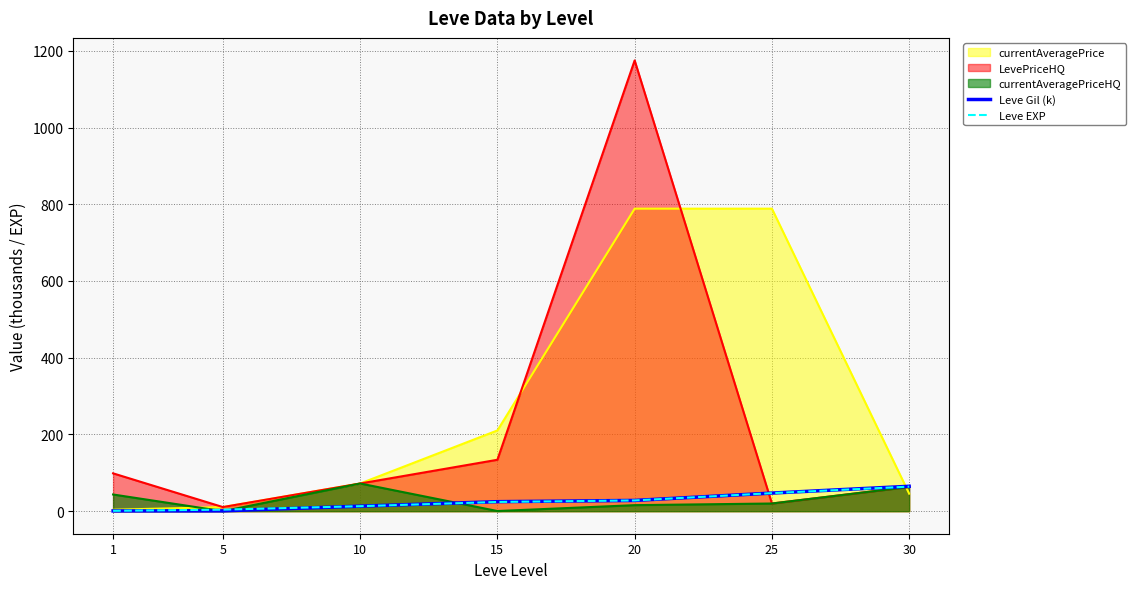

Where do Leve Gil (k) and Leve EXP first cross each other?

5 and 10